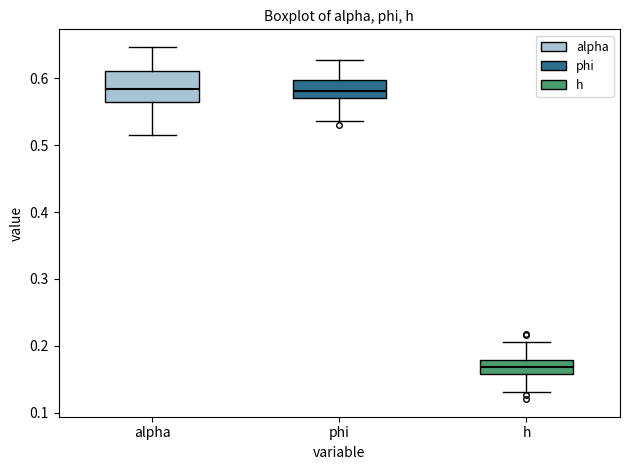

Reading left to right, transcribe this box plot: for each box, give where its median line is, the range the box spans, and where its two whiskers end, as read against the y-axis. The values are not printed on the chart, so give them approximately, as read against the axis.

alpha: median 0.58, box 0.56 to 0.61, whiskers 0.52 to 0.65
phi: median 0.58, box 0.57 to 0.60, whiskers 0.54 to 0.63
h: median 0.17, box 0.16 to 0.18, whiskers 0.13 to 0.21